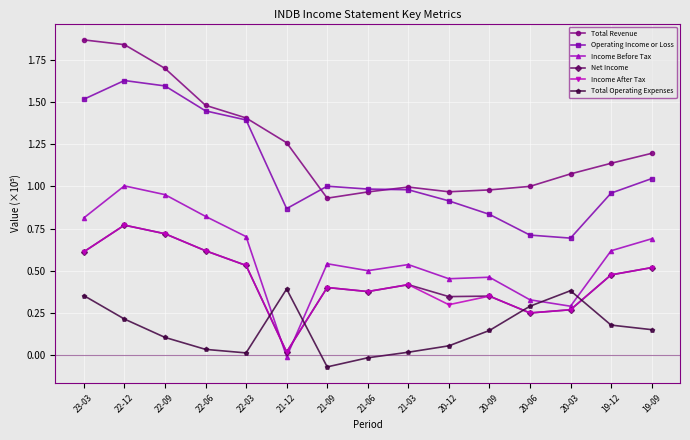

True or false: Total Operating Expenses has more than 2 points higher than both neighbors.

False